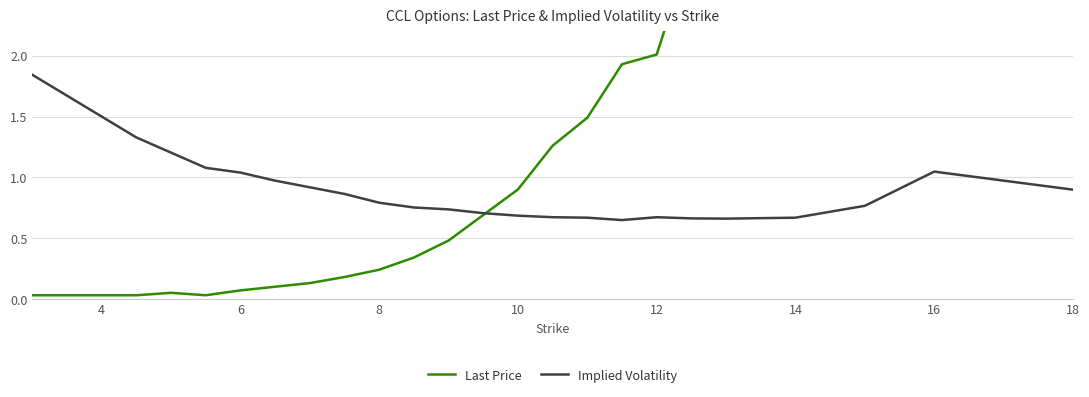

True or false: Implied Volatility has more than 0 interior local peaks.

True